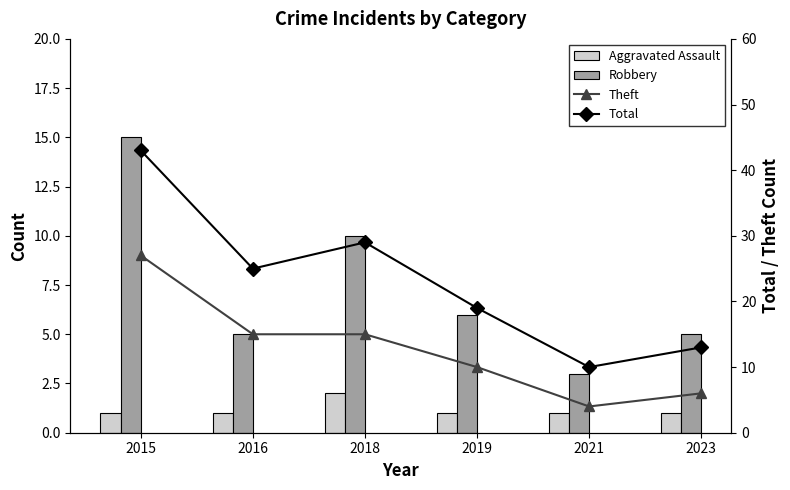

Which series has the widest spread of values?

Total